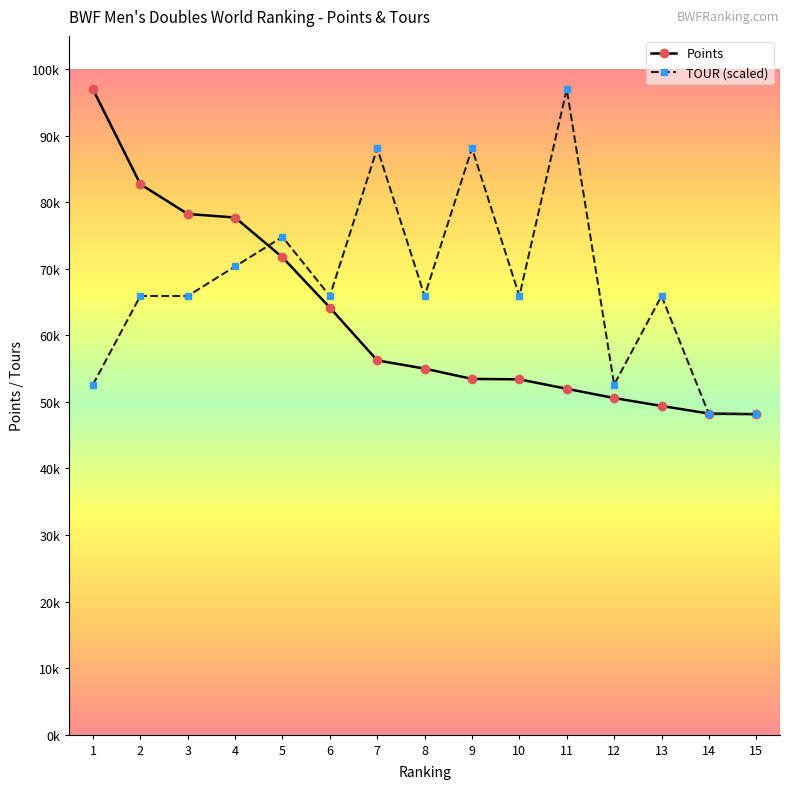

Does the chart display data point markers on the line(s)?

Yes